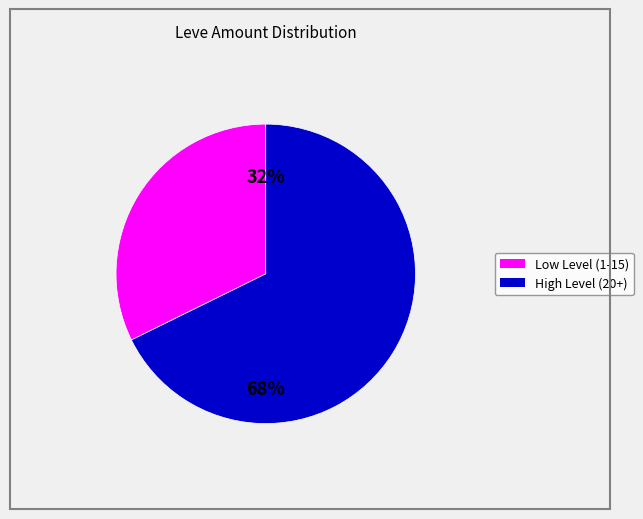

Is there a majority slice in this chart?

Yes